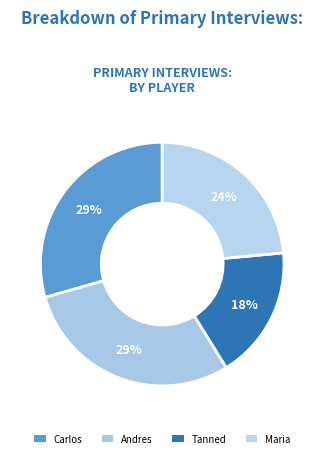

What is the largest slice in the pie chart?

Carlos